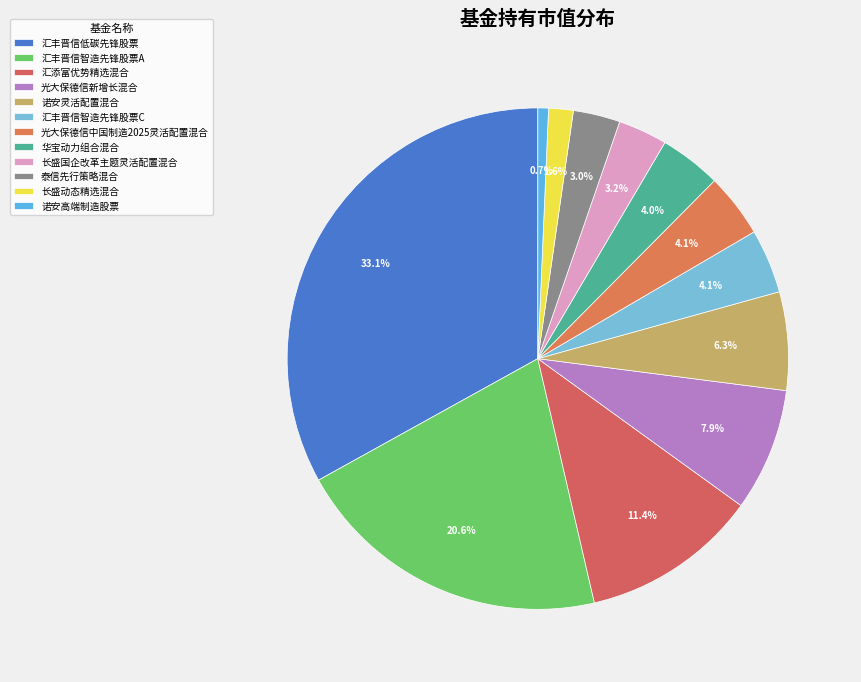

How many slices are in this pie chart?

12